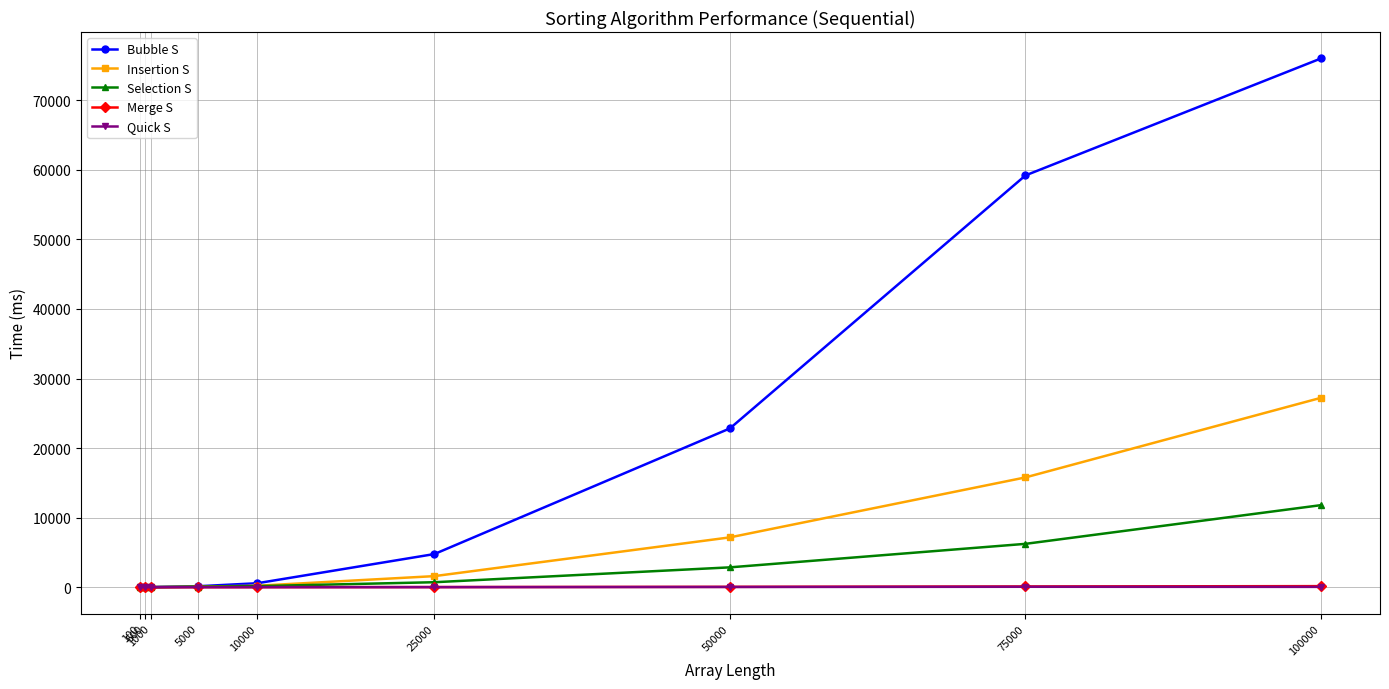

Where is Bubble S nearest to the value 38003?

50000